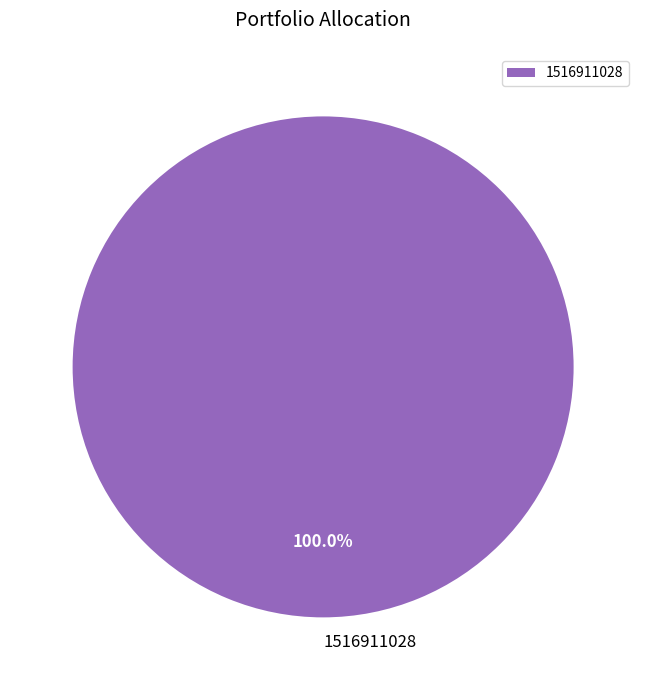

Rank the categories by value from lowest to highest.

1516911028